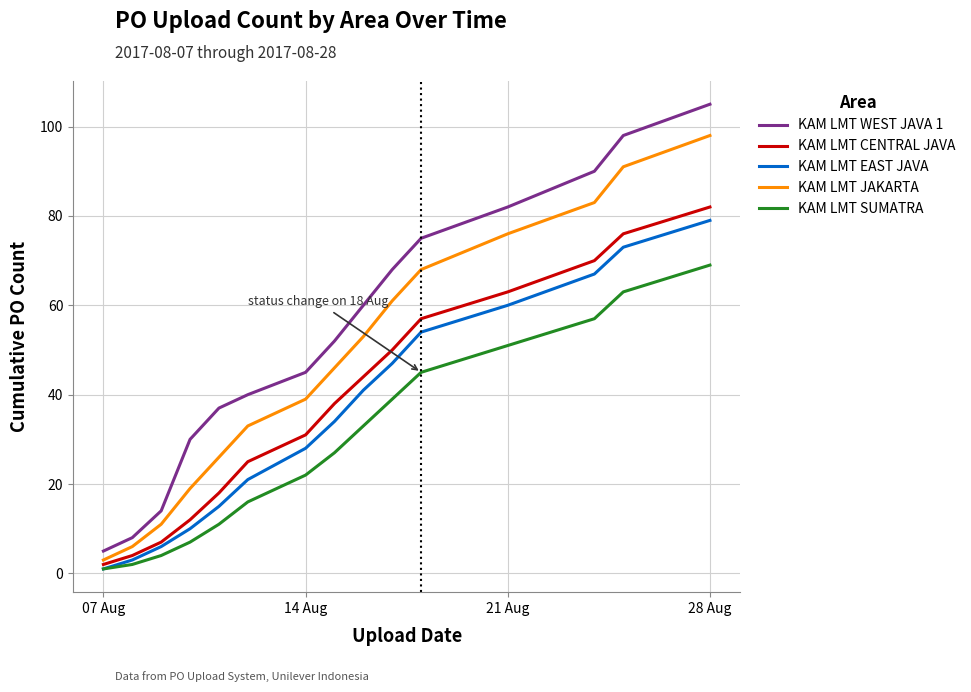

Which series has the largest total across all categories?

KAM LMT WEST JAVA 1